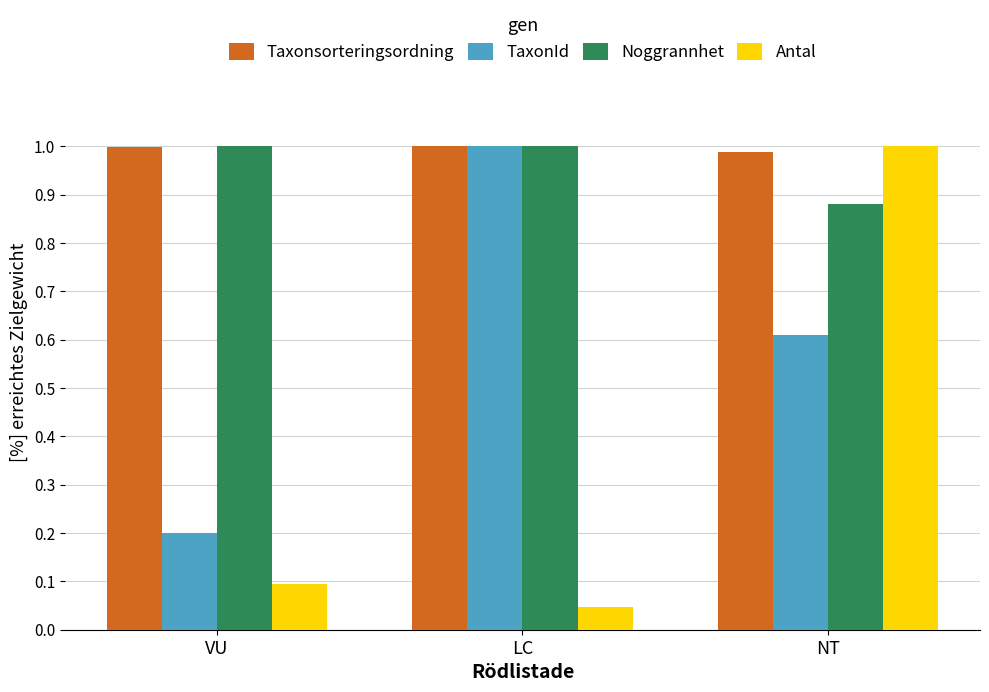

What are all the series names shown in the legend?

Taxonsorteringsordning, TaxonId, Noggrannhet, Antal